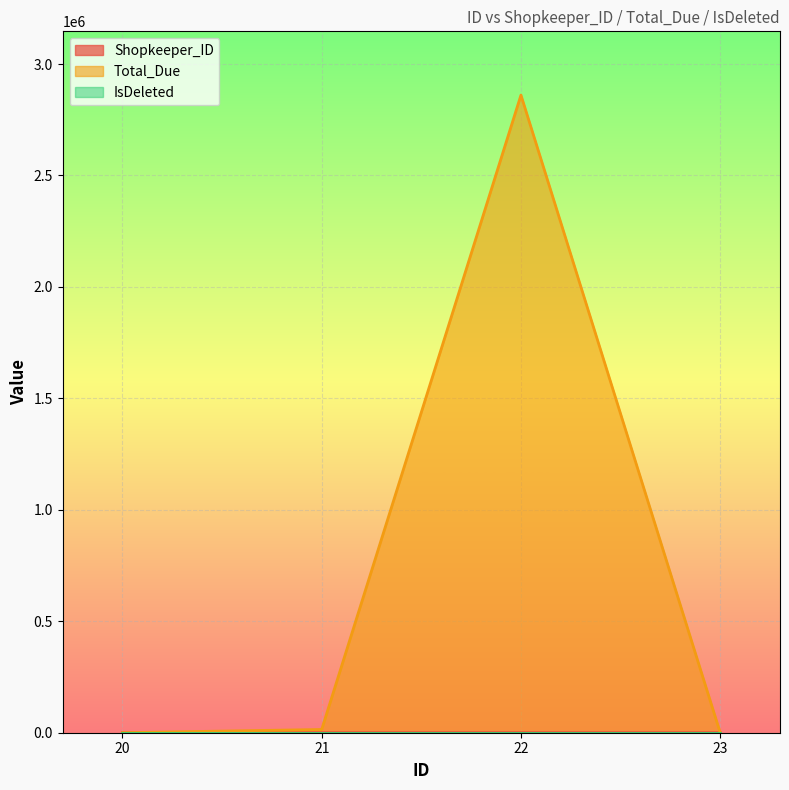

How many categories are shown in the chart?

4